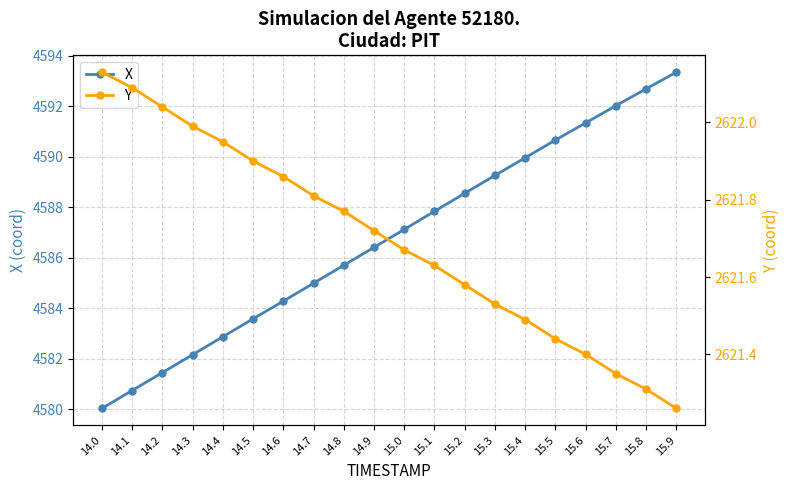

What is the label of the 8th point from the right?

15.2